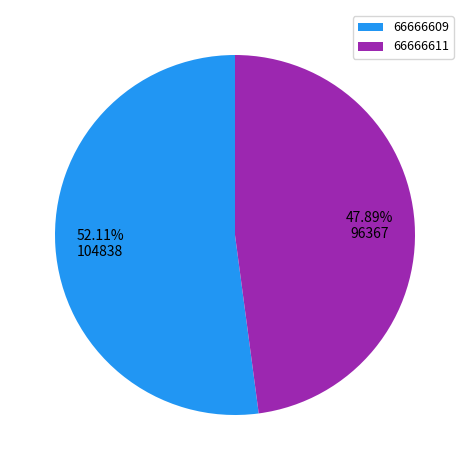

What percentage is NOT represented by 66666609?

47.9%